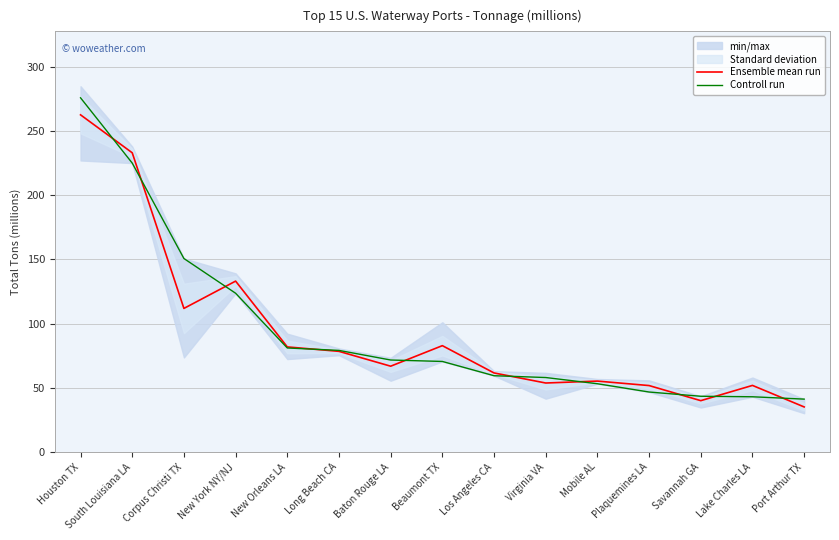

What is the sum of the Controll run values at South Louisiana LA and Corpus Christi TX?

375.8